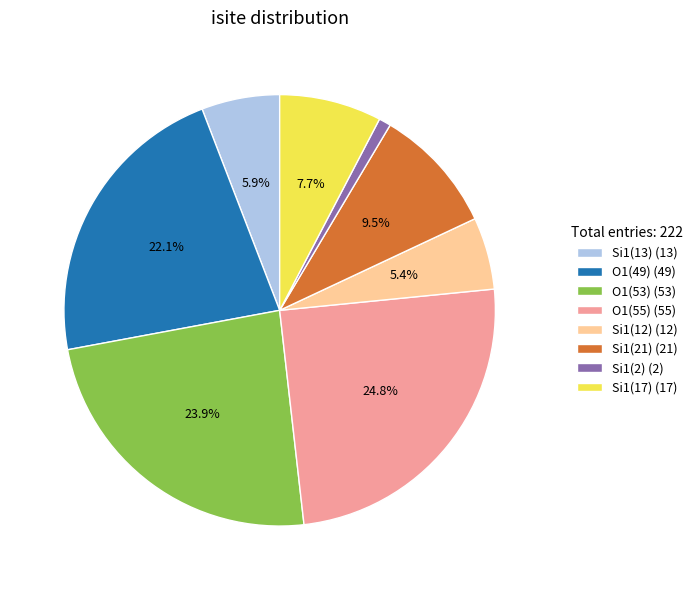

What portion of the pie excludes O1(49) (49)?

77.9%